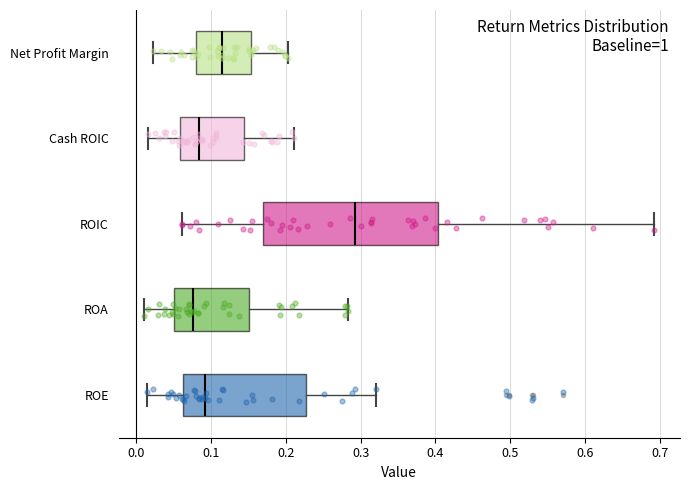

Reading bottom to top, read every box against the x-axis: the position of its median line, the range the box covers, and the ends of its whiskers. The values are not printed on the chart, so give them approximately, as read against the axis.

ROE: median 0.09, box 0.06 to 0.23, whiskers 0.01 to 0.32
ROA: median 0.08, box 0.05 to 0.15, whiskers 0.01 to 0.28
ROIC: median 0.29, box 0.17 to 0.40, whiskers 0.06 to 0.69
Cash ROIC: median 0.08, box 0.06 to 0.14, whiskers 0.02 to 0.21
Net Profit Margin: median 0.12, box 0.08 to 0.15, whiskers 0.02 to 0.20